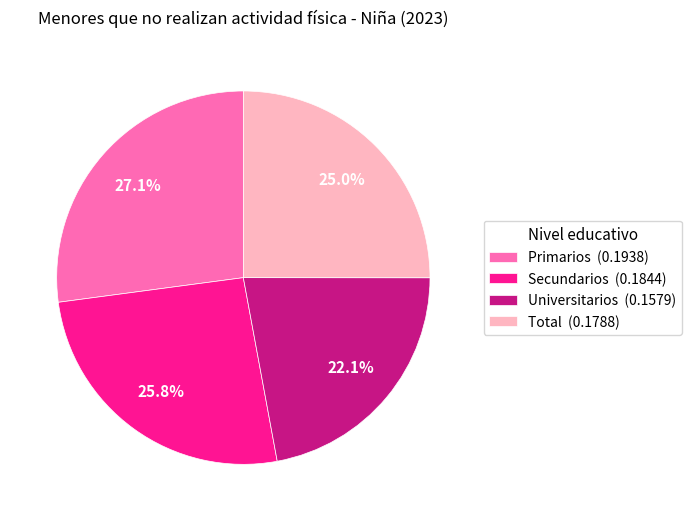

Is it true that Secundarios is 26% of the pie?

True